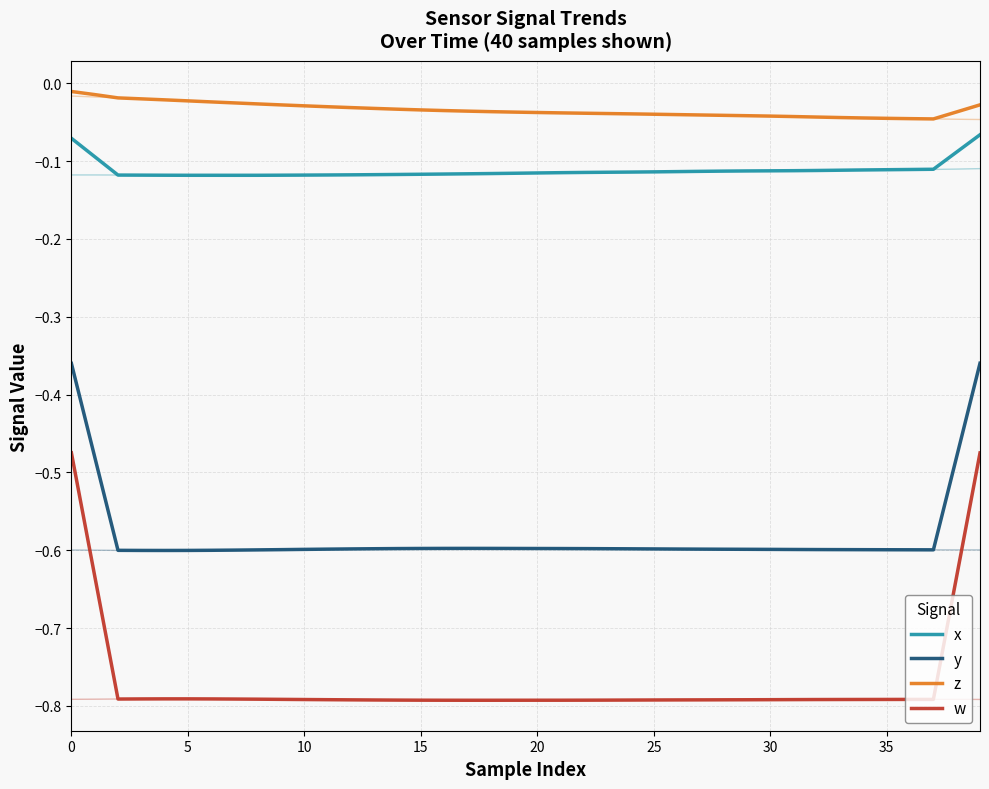

What is the value of the x point at the 35th from the left?

-0.1